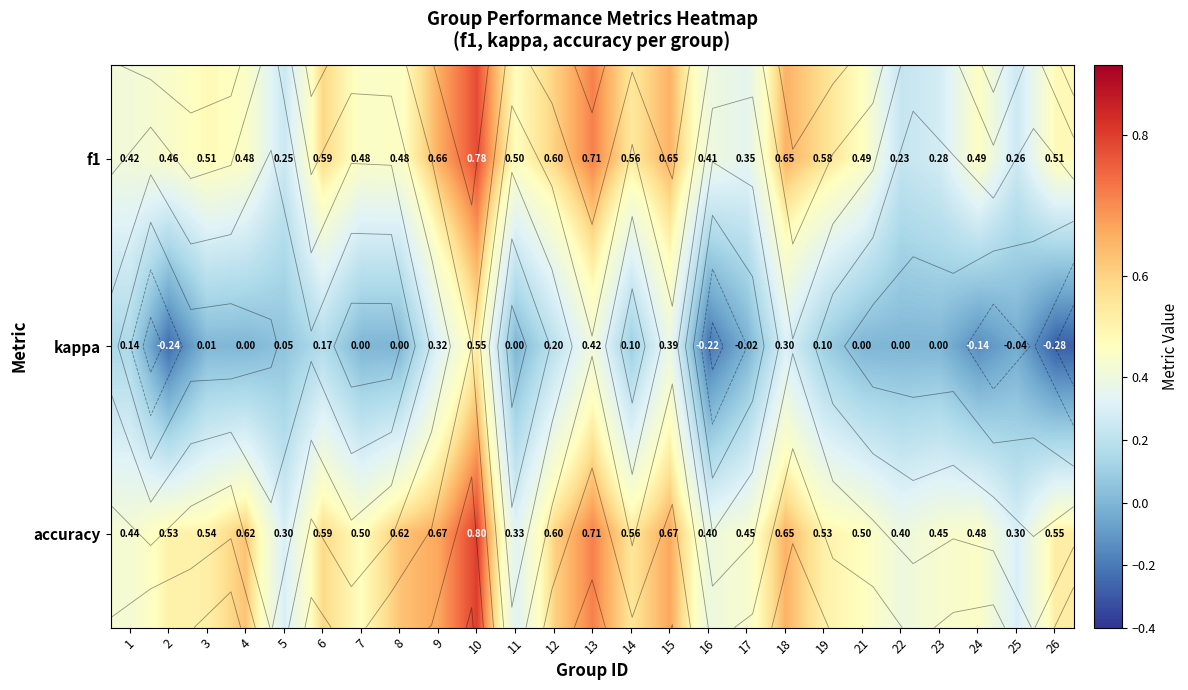

What is the highest value of the accuracy series?

0.8